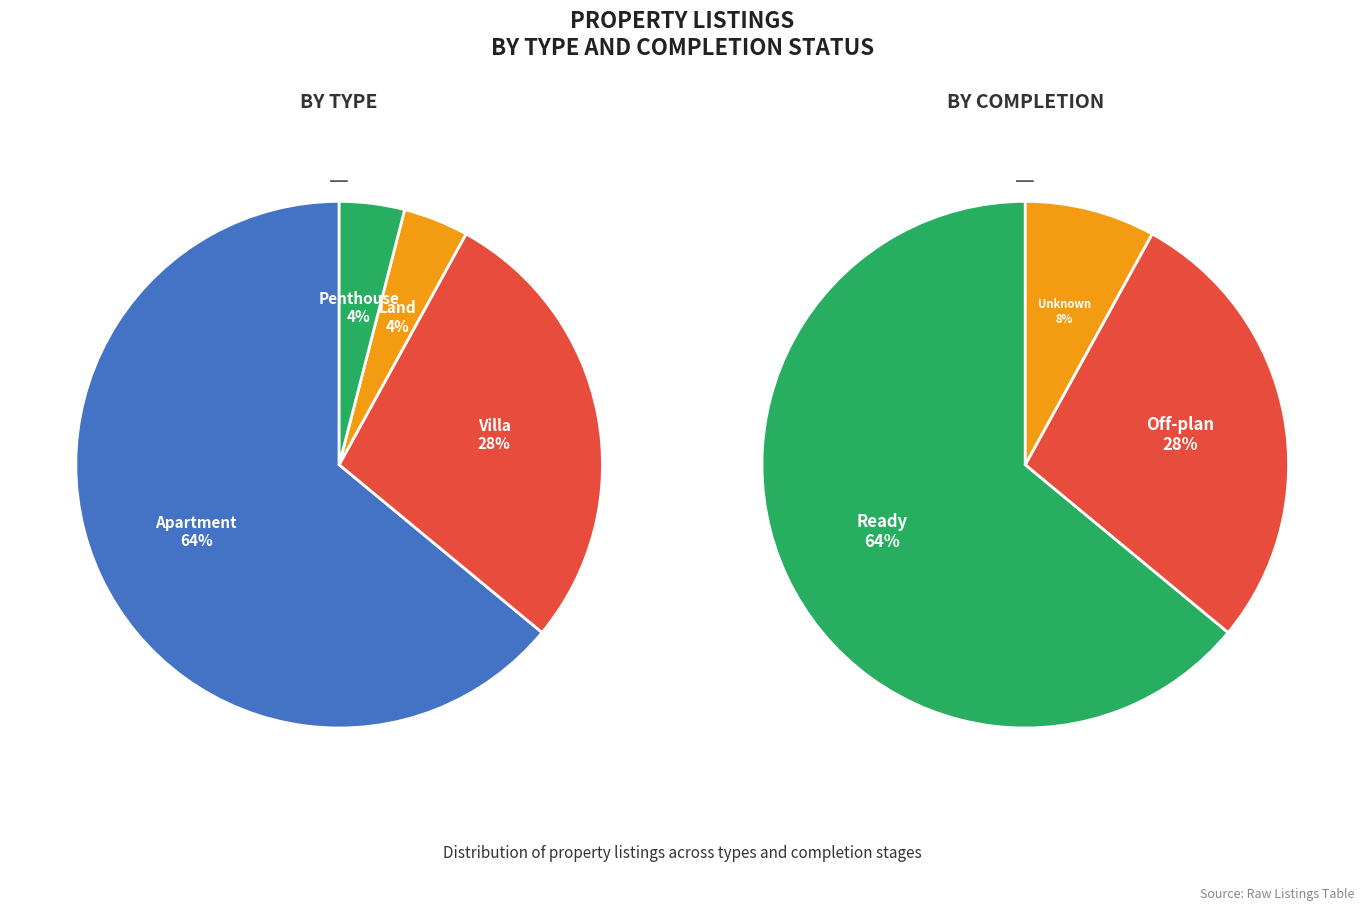

What percentage do Apartment and Penthouse together represent?

68.0%